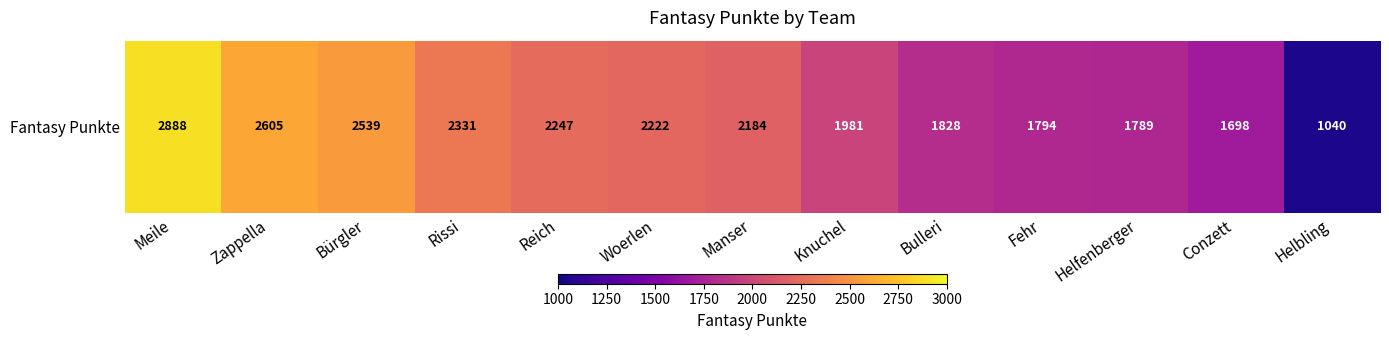

How many data points are less than 2184?

6